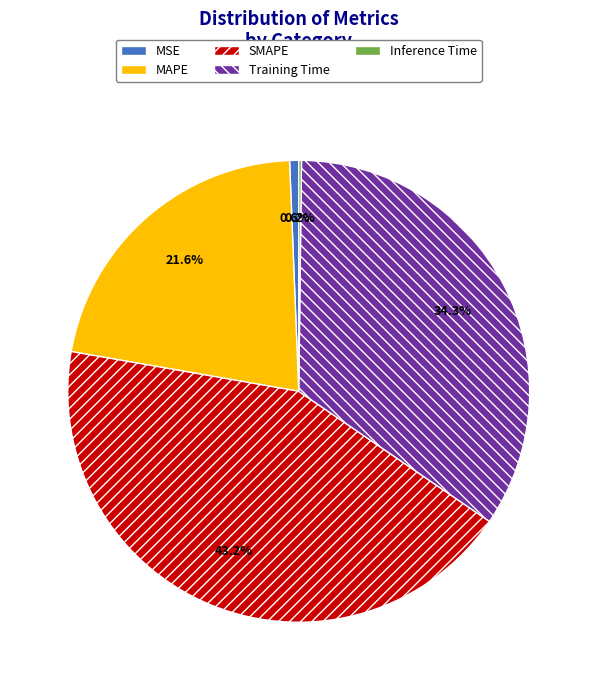

The SMAPE slice represents 43% of the pie. True or false?

True